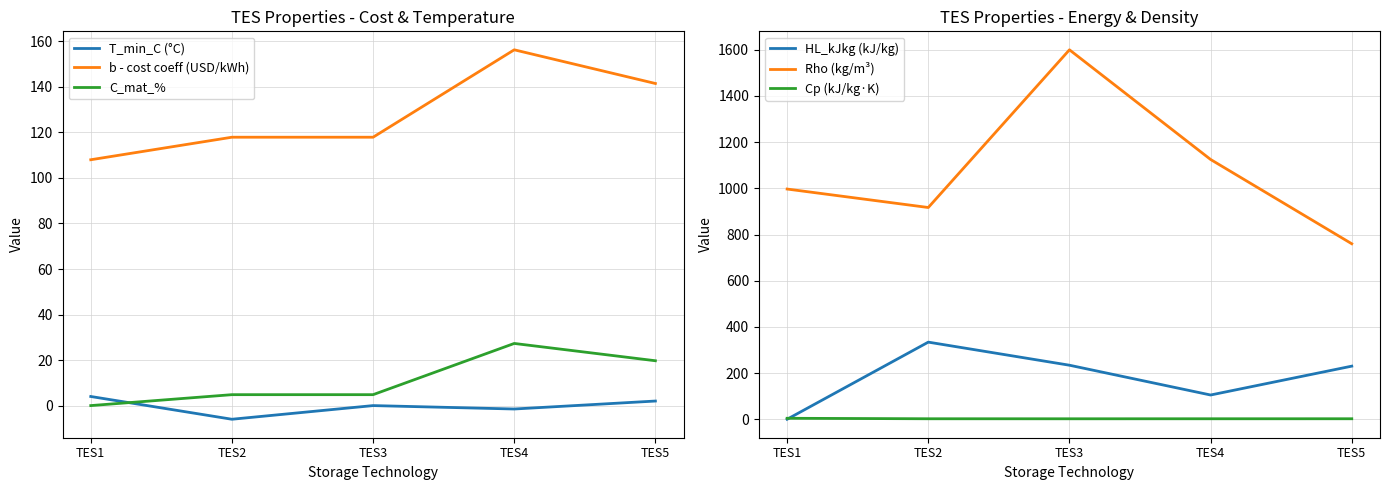

What is the greatest value displayed?

1600.0